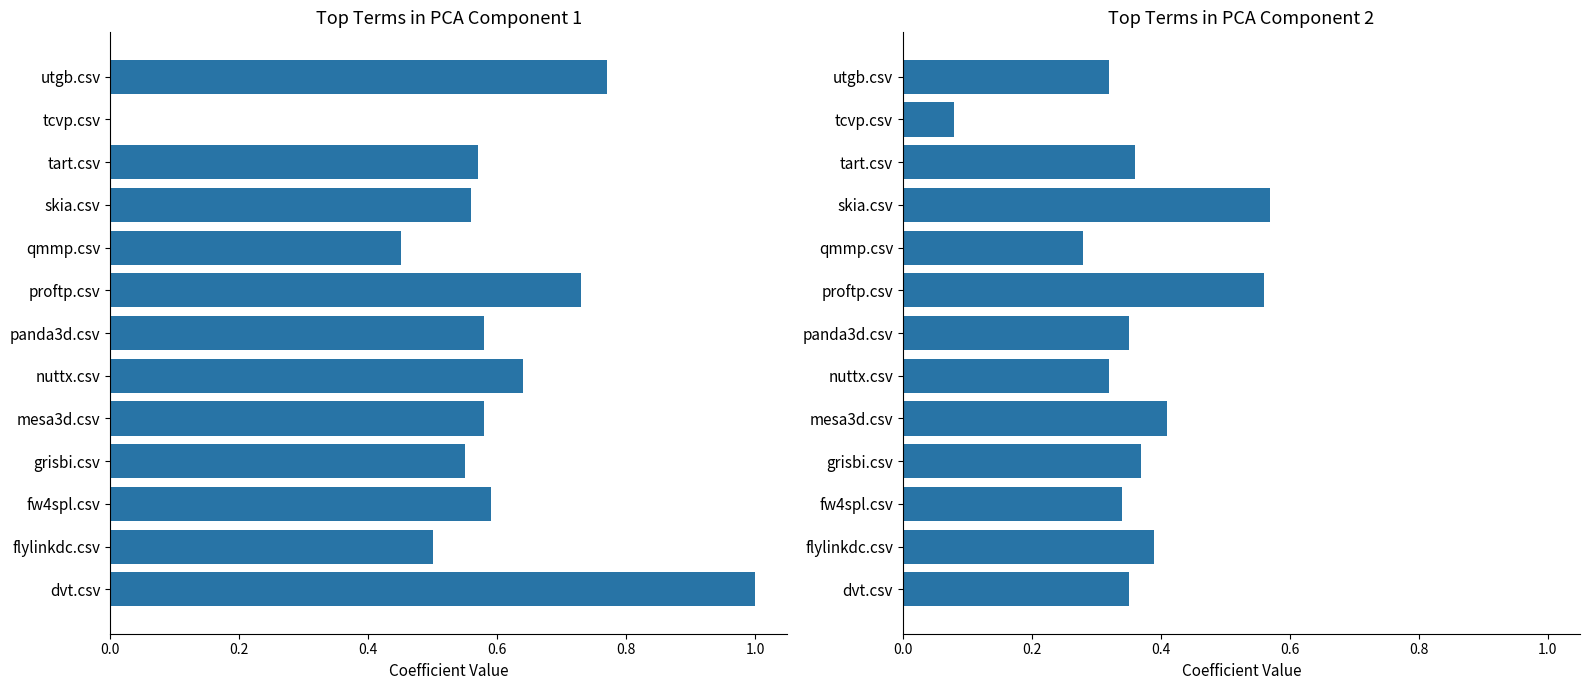

Count the number of categories in the chart.

13